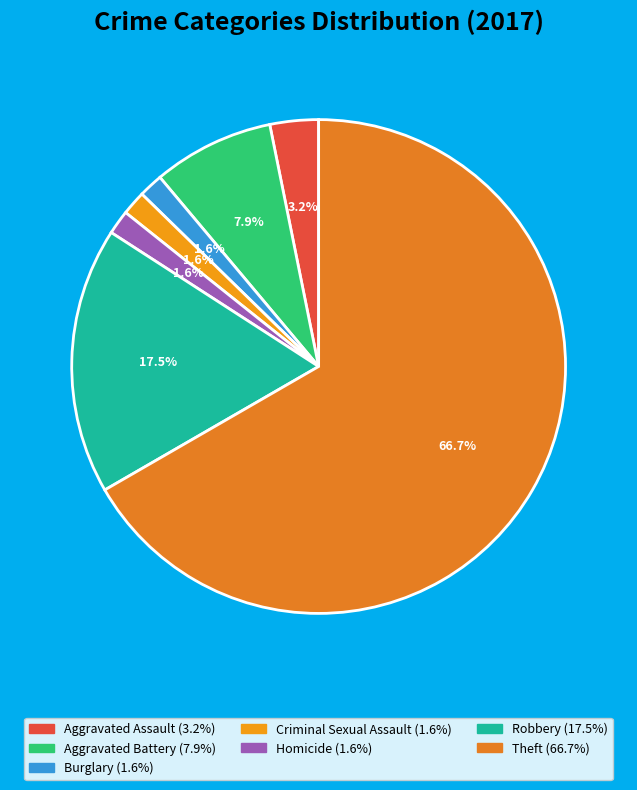

Is there a majority slice in this chart?

Yes